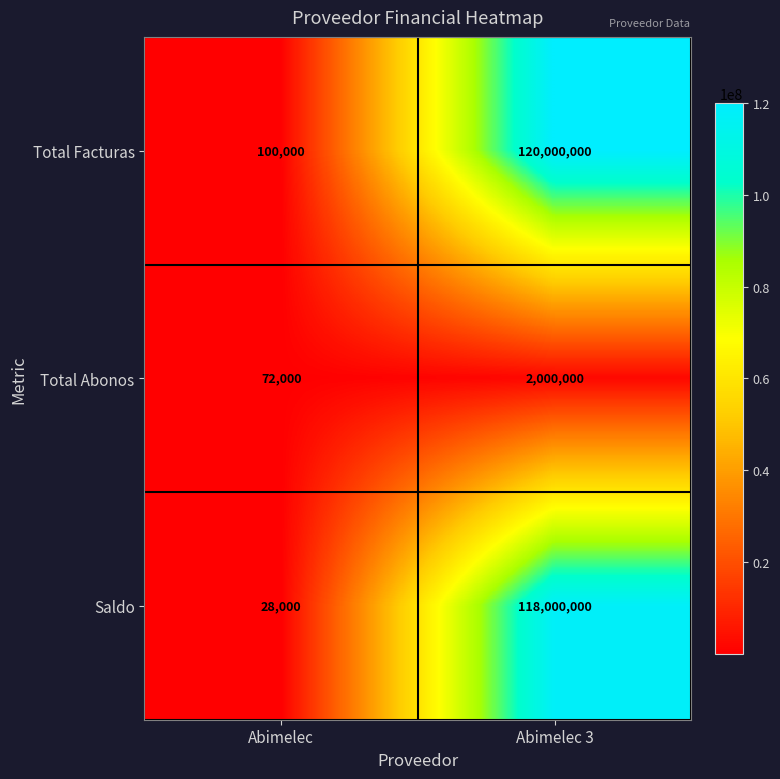

The value of Total Abonos at Abimelec 3 is 1176486. True or false?

False